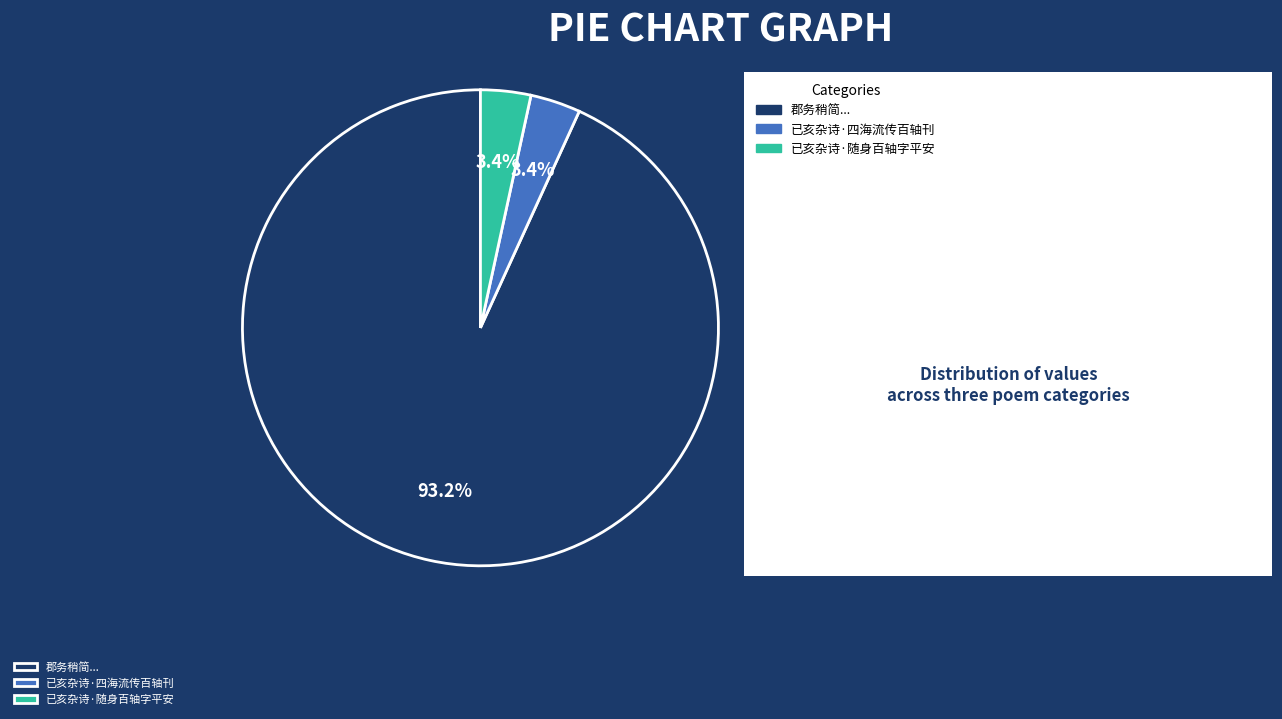

How many segments does this pie chart have?

3